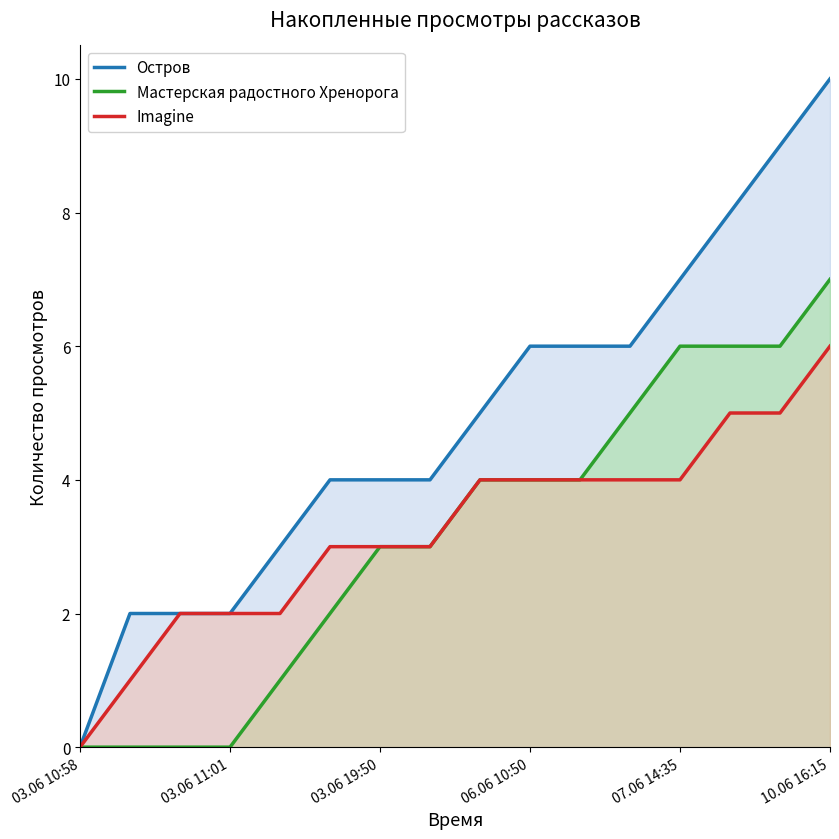

Rank the series at 10.06 16:15 from lowest to highest value.

Imagine, Мастерская радостного Хренорога, Остров